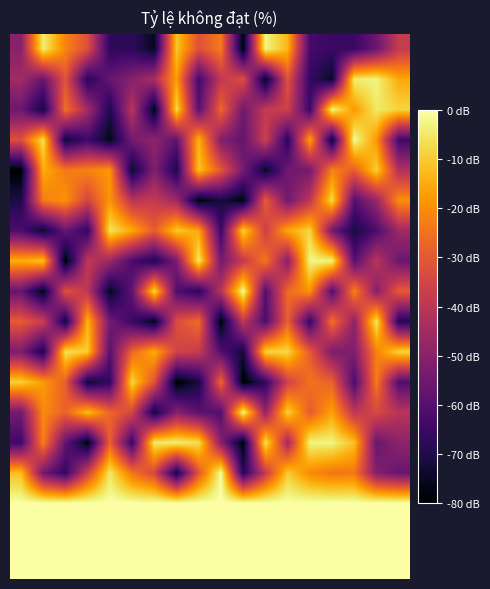

Reading left to right, what are all the values shown in this chart?

row_0: 0=-50.0	1=-3.9	2=-21.4	3=-32.1	4=-67.5	5=-67.5	6=-75.4	7=-10.7	8=-31.9	9=-23.4	10=-78.4	11=-2.4	12=-13.4	13=-63.0	14=-65.5	15=-65.3	16=-55.7	17=-38.0
row_1: 0=-45.4	1=-56.7	2=-31.1	3=-68.8	4=-56.6	5=-50.7	6=-43.5	7=-17.2	8=-64.0	9=-38.9	10=-32.6	11=-76.3	12=-31.4	13=-66.4	14=-74.8	15=-4.1	16=-2.7	17=-15.3
row_2: 0=-55.6	1=-72.2	2=-25.3	3=-44.8	4=-70.2	5=-40.4	6=-77.2	7=-7.3	8=-59.3	9=-27.0	10=-55.1	11=-38.4	12=-36.3	13=-65.2	14=-2.4	15=-18.0	16=-4.8	17=-8.4
row_3: 0=-32.2	1=-6.3	2=-72.9	3=-64.3	4=-76.4	5=-54.0	6=-48.9	7=-58.3	8=-13.7	9=-51.5	10=-57.5	11=-36.6	12=-68.7	13=-15.8	14=-74.0	15=-1.0	16=-18.2	17=-64.1
row_4: 0=-79.6	1=-14.8	2=-23.5	3=-21.7	4=-18.3	5=-74.1	6=-51.3	7=-70.7	8=-11.0	9=-30.1	10=-53.5	11=-74.9	12=-55.1	13=-54.0	14=-21.6	15=-29.0	16=-9.0	17=-42.2
row_5: 0=-70.4	1=-22.9	2=-19.1	3=-35.1	4=-18.3	5=-40.5	6=-38.2	7=-45.8	8=-78.0	9=-71.4	10=-77.5	11=-29.1	12=-54.9	13=-39.3	14=-7.4	15=-60.1	16=-47.2	17=-19.6
row_6: 0=-61.7	1=-73.8	2=-56.8	3=-67.1	4=-5.6	5=-15.4	6=-29.3	7=-10.3	8=-15.7	9=-65.1	10=-8.6	11=-36.9	12=-15.4	13=-8.3	14=-54.6	15=-71.2	16=-61.8	17=-45.8
row_7: 0=-14.6	1=-11.1	2=-79.4	3=-39.1	4=-46.6	5=-62.2	6=-70.4	7=-53.0	8=-4.6	9=-54.1	10=-38.5	11=-23.8	12=-50.9	13=-2.3	14=-3.0	15=-59.9	16=-40.2	17=-55.9
row_8: 0=-57.2	1=-77.0	2=-31.2	3=-39.8	4=-75.9	5=-57.7	6=-7.3	7=-60.8	8=-68.4	9=-40.8	10=-1.1	11=-60.6	12=-26.2	13=-19.1	14=-61.0	15=-21.7	16=-50.6	17=-29.4
row_9: 0=-29.3	1=-37.1	2=-72.8	3=-13.2	4=-54.3	5=-65.1	6=-76.7	7=-32.7	8=-25.8	9=-78.7	10=-39.0	11=-61.9	12=-28.4	13=-66.1	14=-24.7	15=-49.1	16=-5.1	17=-69.0
row_10: 0=-52.7	1=-70.9	2=-6.0	3=-9.8	4=-59.4	5=-27.2	6=-14.6	7=-35.6	8=-37.6	9=-60.7	10=-72.6	11=-8.2	12=-8.0	13=-29.4	14=-52.9	15=-52.1	16=-21.9	17=-8.2
row_11: 0=-9.0	1=-17.6	2=-28.6	3=-73.3	4=-67.1	5=-8.1	6=-31.5	7=-79.3	8=-71.9	9=-26.9	10=-79.6	11=-67.1	12=-36.1	13=-24.6	14=-27.8	15=-62.1	16=-23.0	17=-61.0
row_12: 0=-54.0	1=-20.3	2=-28.0	3=-12.1	4=-27.4	5=-34.5	6=-72.5	7=-50.6	8=-58.8	9=-60.5	10=-2.2	11=-48.6	12=-8.6	13=-29.5	14=-16.4	15=-39.8	16=-33.8	17=-40.6
row_13: 0=-64.4	1=-22.2	2=-57.5	3=-78.1	4=-28.4	5=-65.8	6=-4.8	7=-3.7	8=-6.8	9=-50.4	10=-78.8	11=-5.7	12=-45.7	13=-2.7	14=-2.9	15=-11.8	16=-56.4	17=-49.2
row_14: 0=-11.9	1=-54.6	2=-66.4	3=-35.5	4=-5.1	5=-24.3	6=-34.4	7=-72.2	8=-30.8	9=-0.8	10=-68.8	11=-38.5	12=-9.8	13=-20.7	14=-24.2	15=-23.8	16=-51.2	17=-56.5
row_15: 0=0.0	1=0.0	2=0.0	3=0.0	4=0.0	5=0.0	6=0.0	7=0.0	8=0.0	9=0.0	10=0.0	11=0.0	12=0.0	13=0.0	14=0.0	15=0.0	16=0.0	17=0.0
row_16: 0=0.0	1=0.0	2=0.0	3=0.0	4=0.0	5=0.0	6=0.0	7=0.0	8=0.0	9=0.0	10=0.0	11=0.0	12=0.0	13=0.0	14=0.0	15=0.0	16=0.0	17=0.0
row_17: 0=0.0	1=0.0	2=0.0	3=0.0	4=0.0	5=0.0	6=0.0	7=0.0	8=0.0	9=0.0	10=0.0	11=0.0	12=0.0	13=0.0	14=0.0	15=0.0	16=0.0	17=0.0